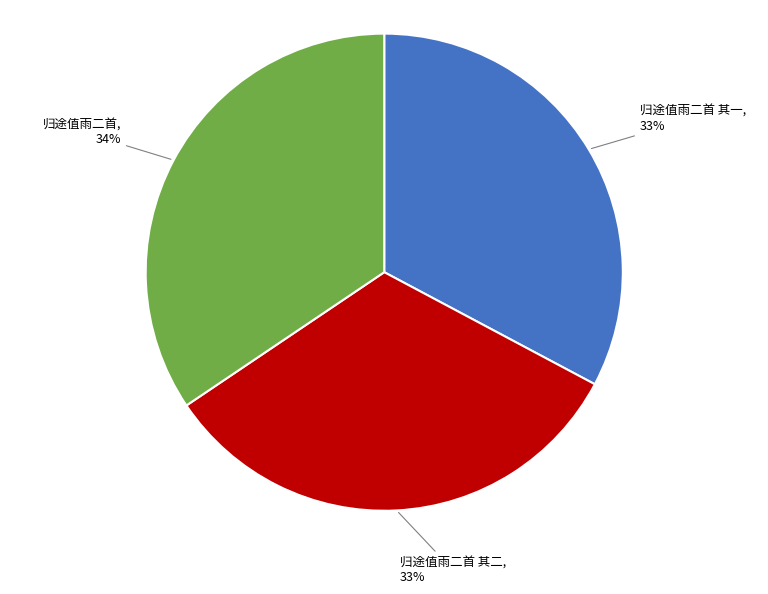

How many segments does this pie chart have?

3